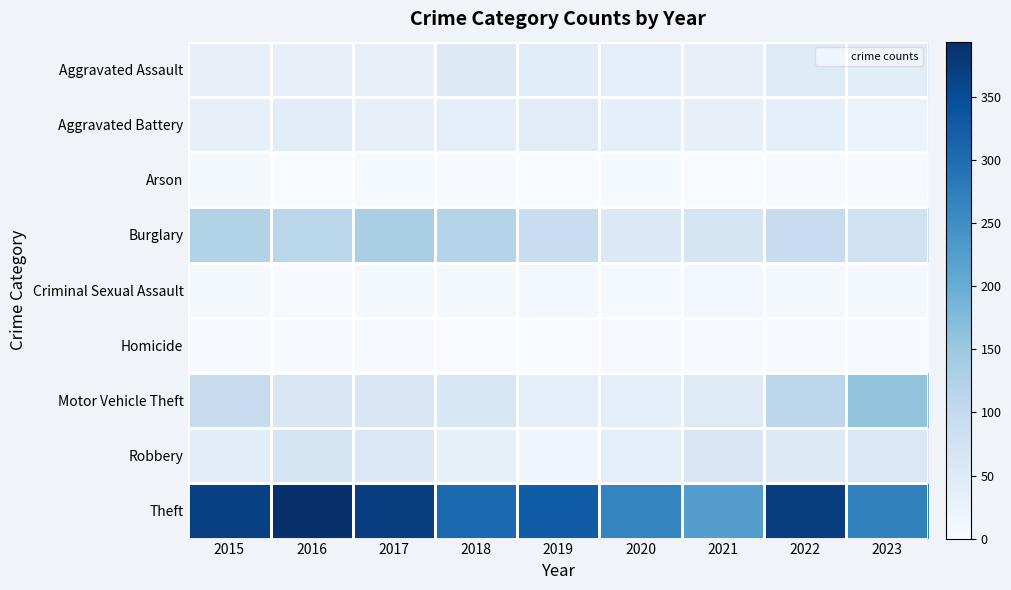

List the series in order of their peak value, lowest first.

Homicide, Arson, Criminal Sexual Assault, Aggravated Battery, Aggravated Assault, Robbery, Burglary, Motor Vehicle Theft, Theft